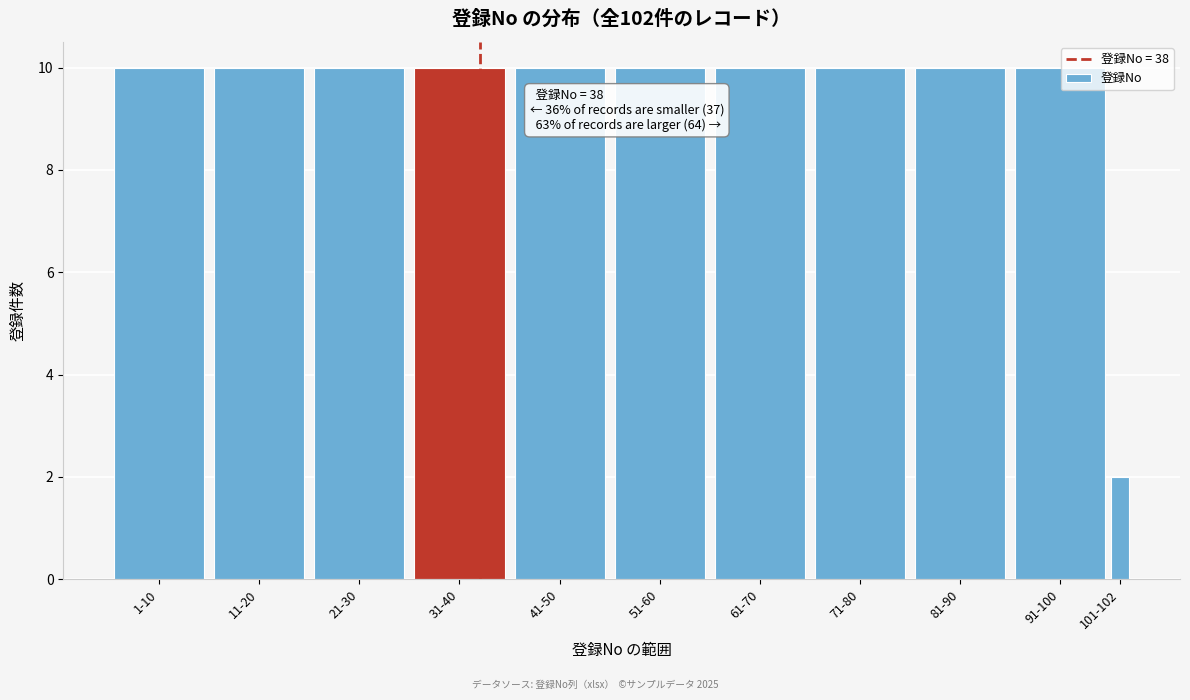

Reading right to left, transcribe all the data shown in this chart.

2	10	10	10	10	10	10	10	10	10	10